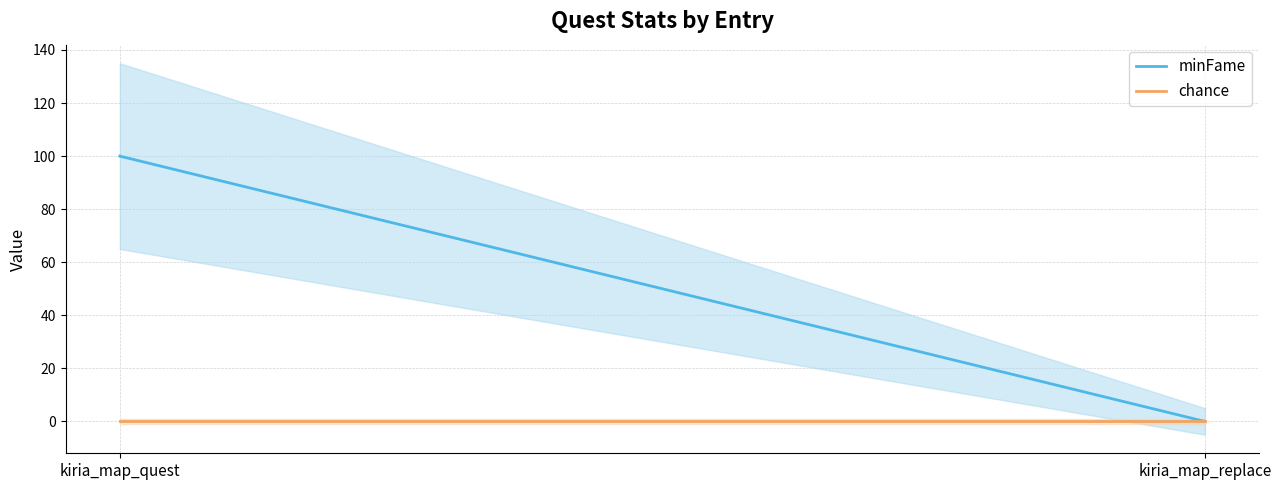

What is the spread (max minus min) of values at kiria_map_quest?

100